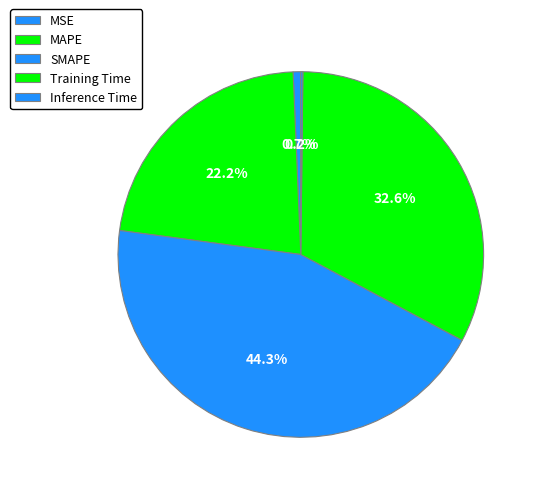

How many segments does this pie chart have?

5